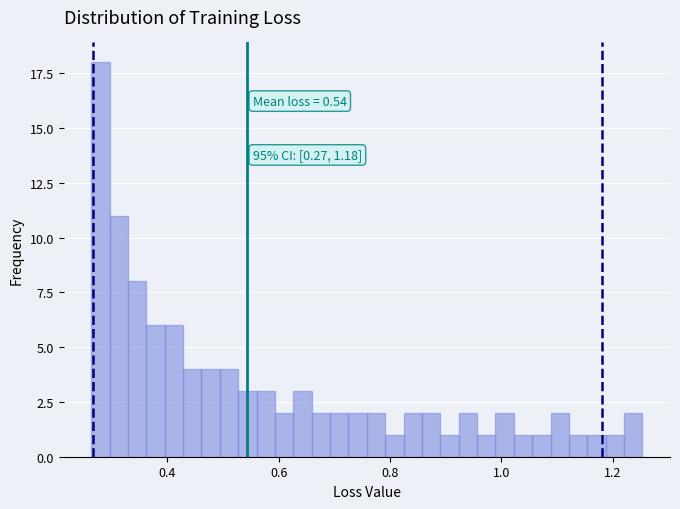

Around what value on the x-axis is the tallest bar? Give the approximate position of its centre, as read against the axis.

0.28